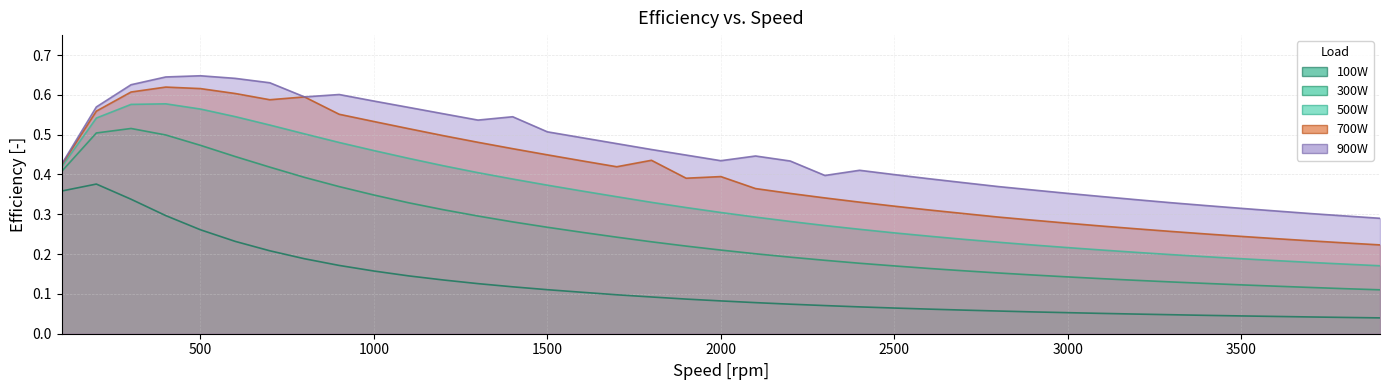

At which label does 900W reach its minimum?

3900